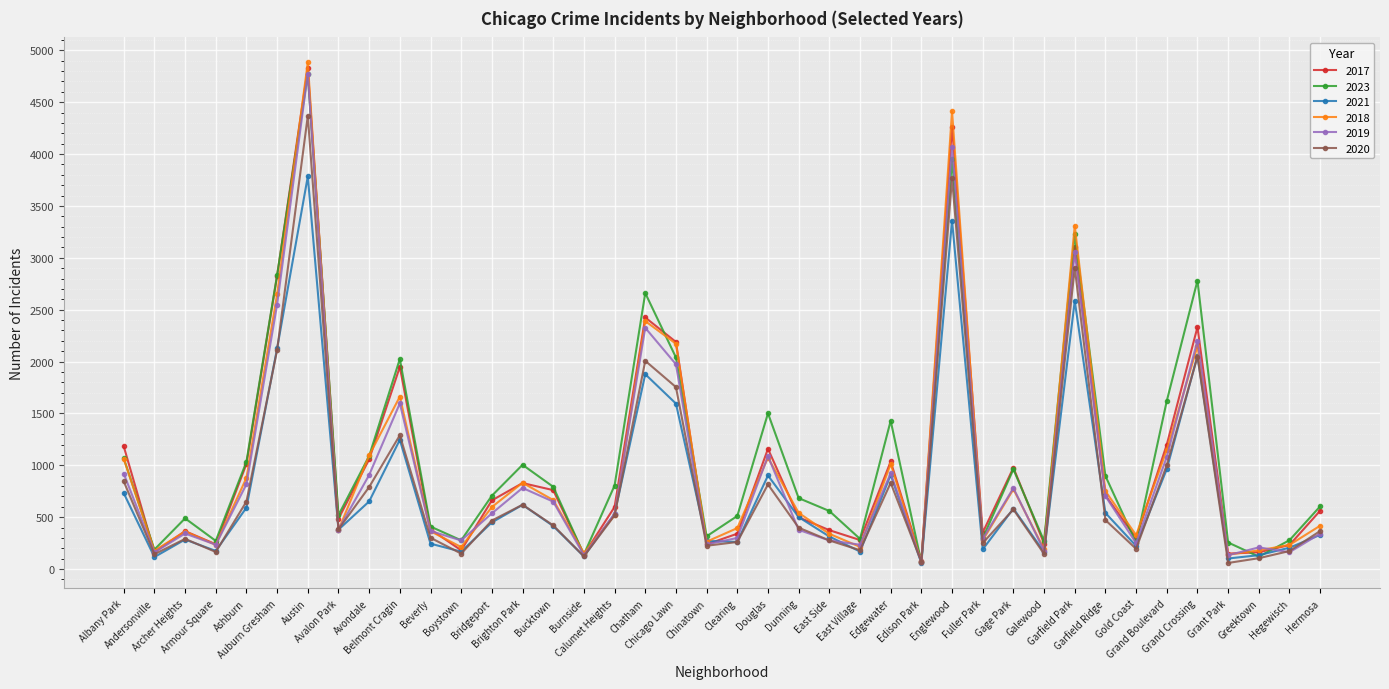

In 2018, how many points are lower than both neighbors (excluding endpoints)?

12